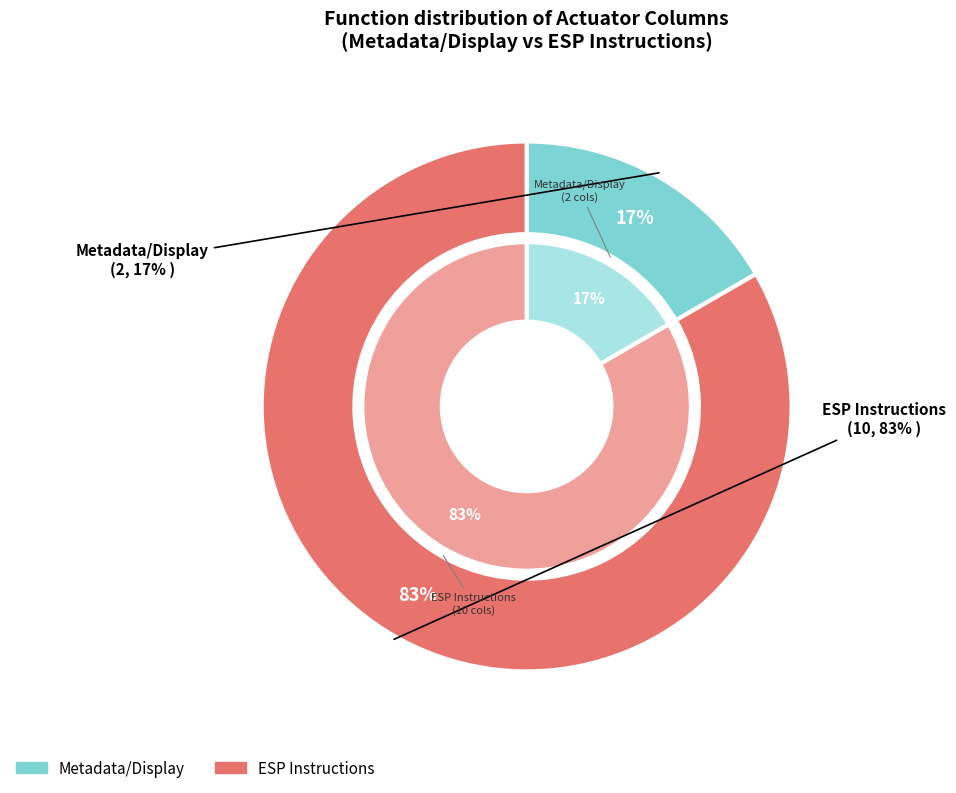

To the nearest percent, what is the difference between the Metadata/Display and ESP Instructions slice percentages?

67%